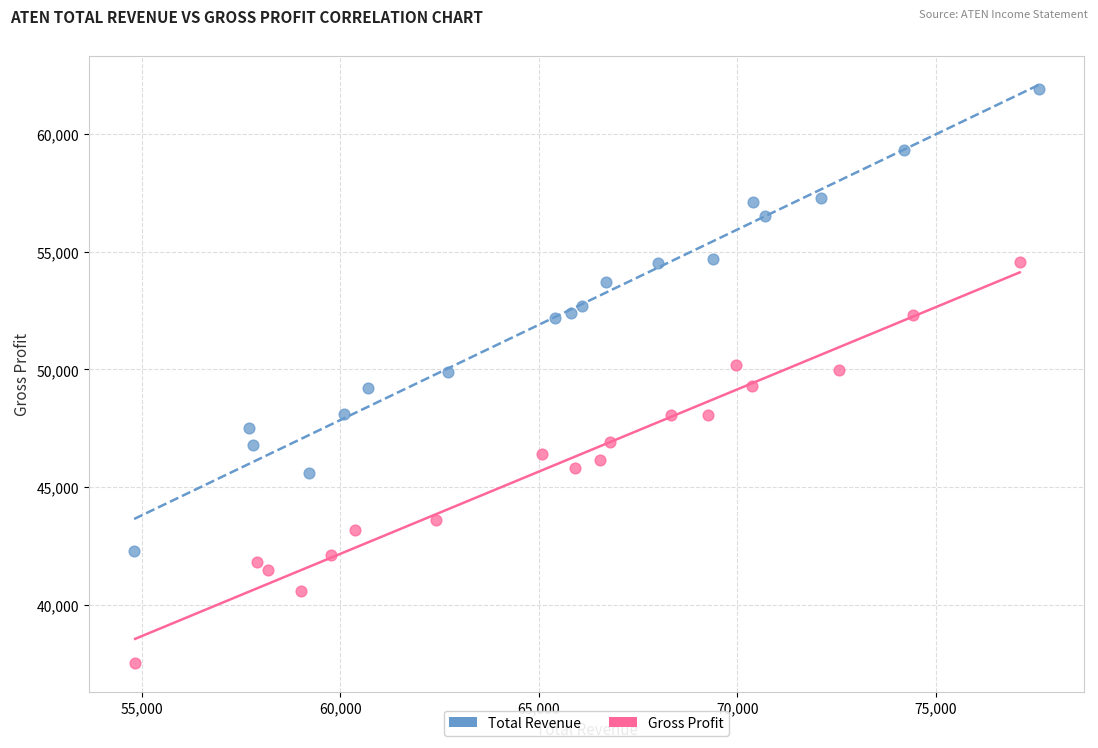

Which series has the largest Y range (max minus min)?

Total Revenue